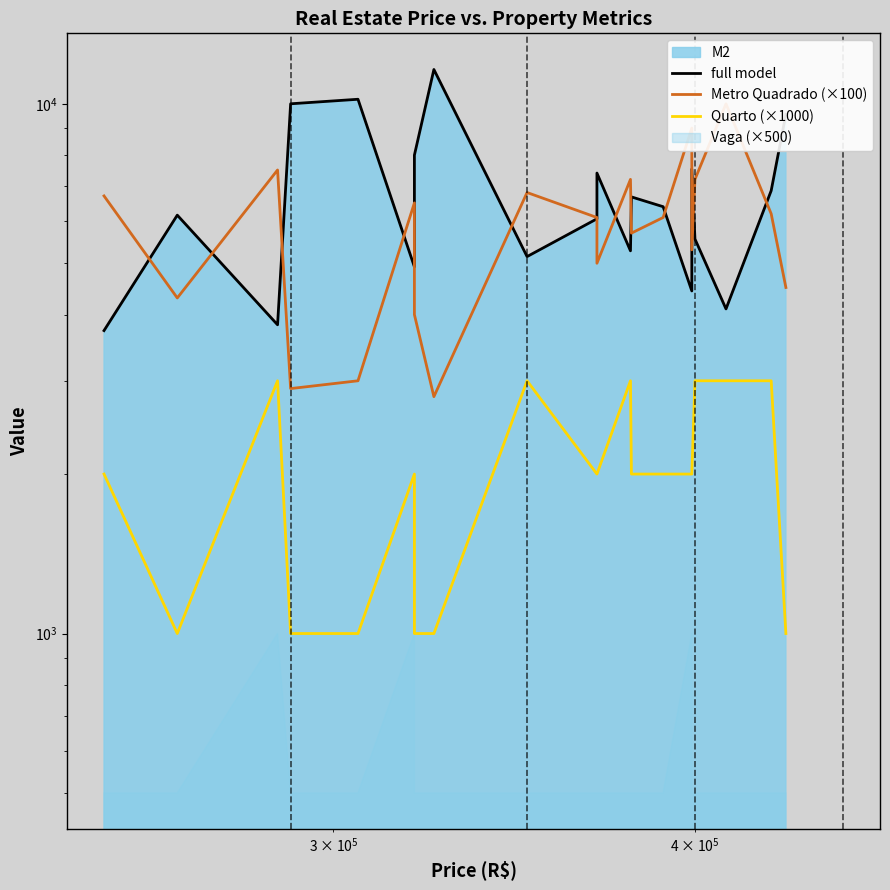

At how many categories does at least one series exceed 5657?

20